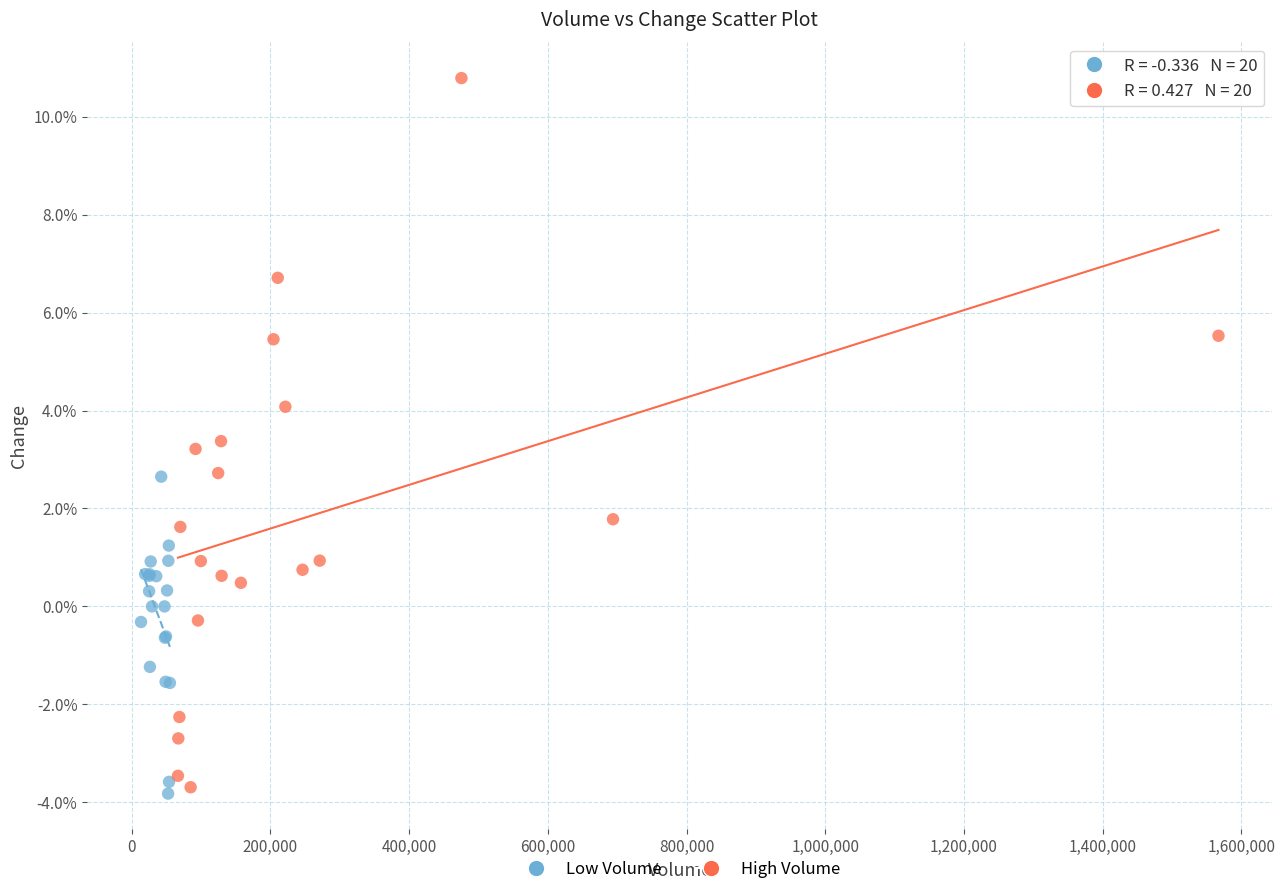

Which series has the largest Y range (max minus min)?

High Volume